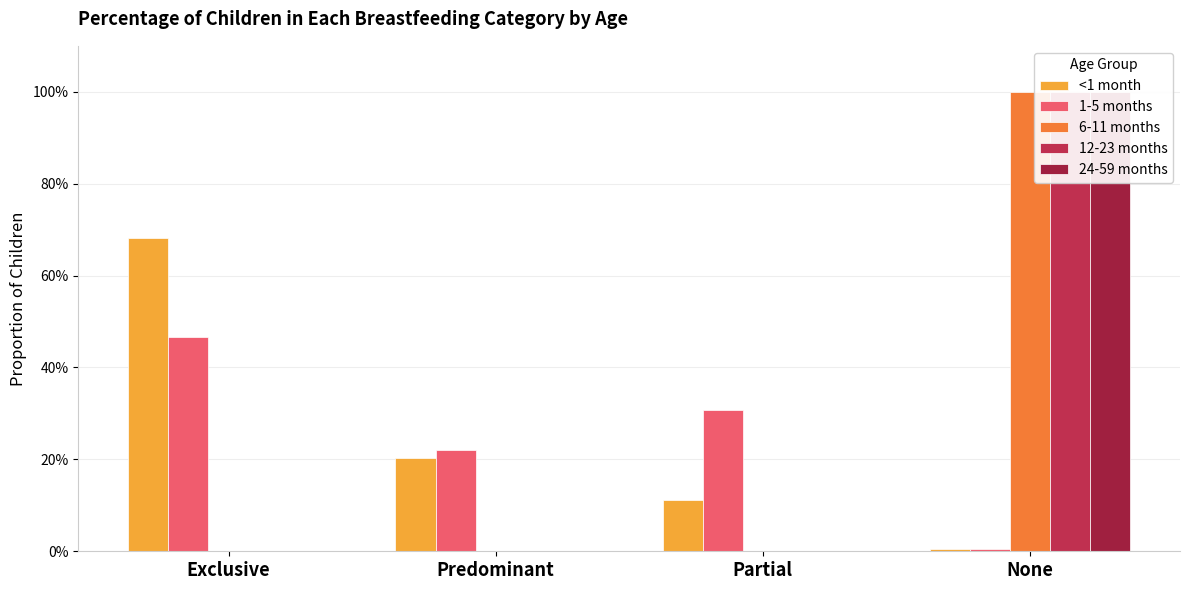

Which series has the largest total across all categories?

<1 month